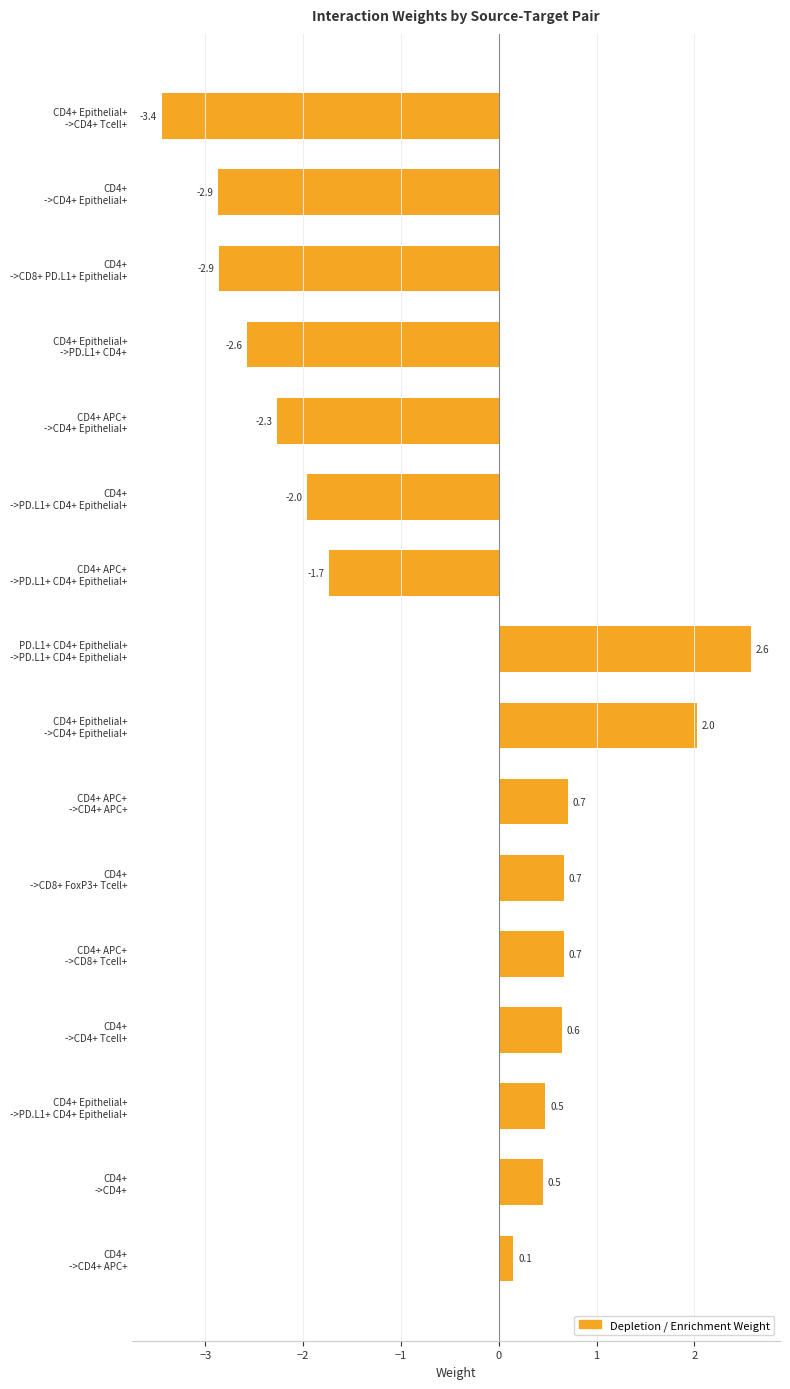

What is the value of the 7th bar from the top?

-1.7